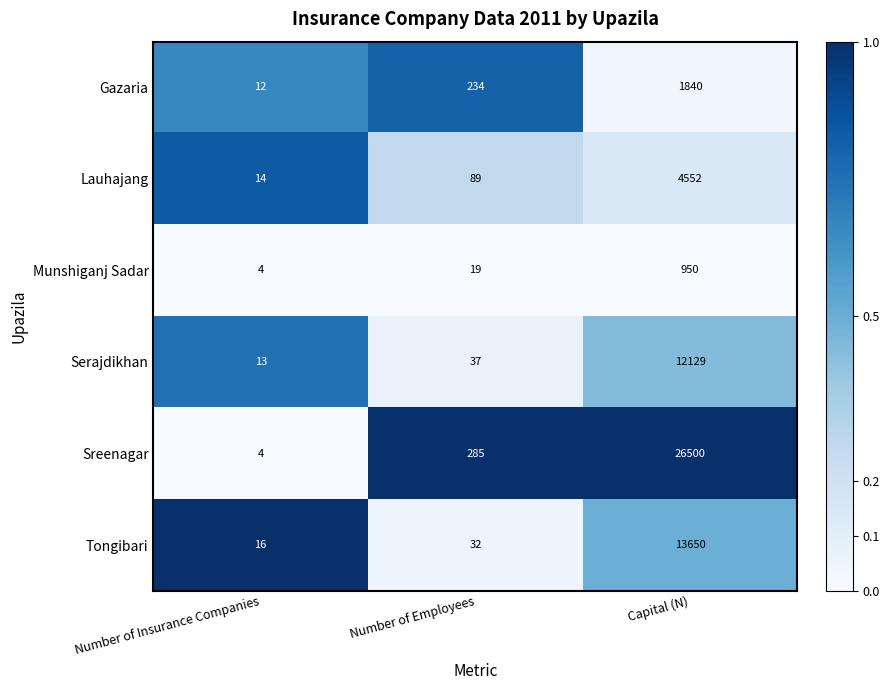

List the series in order of their peak value, highest first.

Sreenagar, Tongibari, Serajdikhan, Lauhajang, Gazaria, Munshiganj Sadar